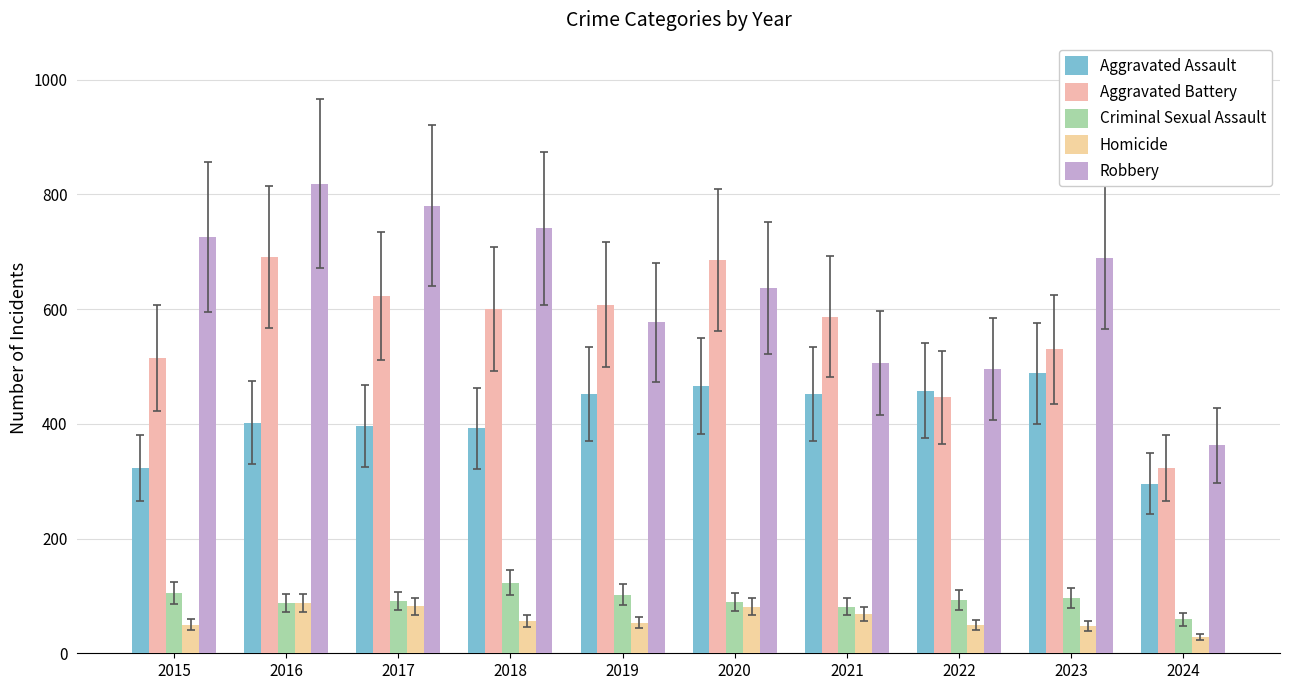

Where is Criminal Sexual Assault nearest to the value 91?

2017